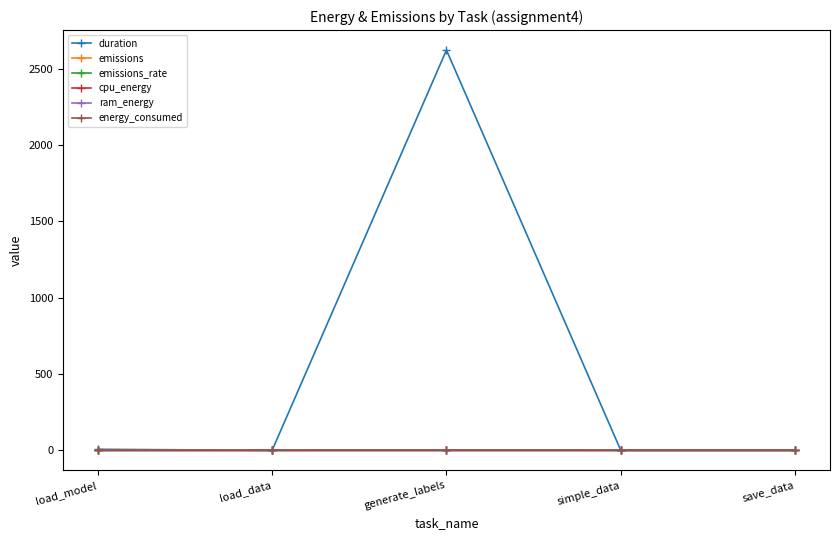

At which category does the chart reach its peak across all series?

generate_labels